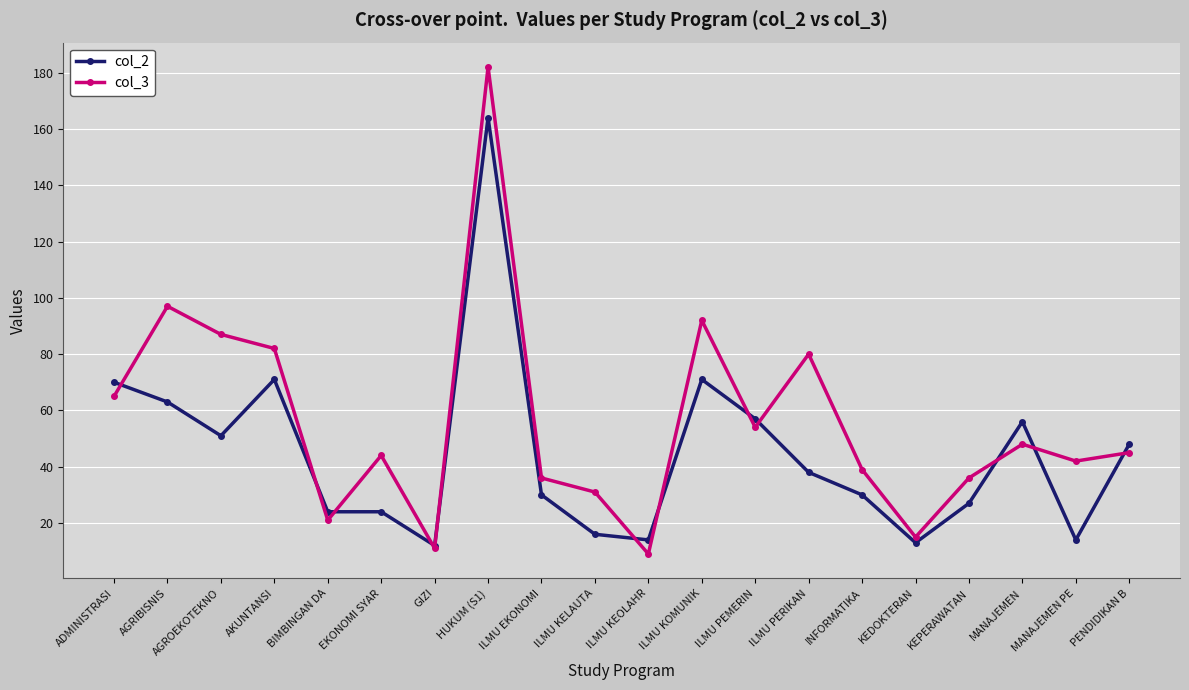

Is the value of col_3 at ILMU KELAUTA greater than the value of col_2 at AKUNTANSI?

No